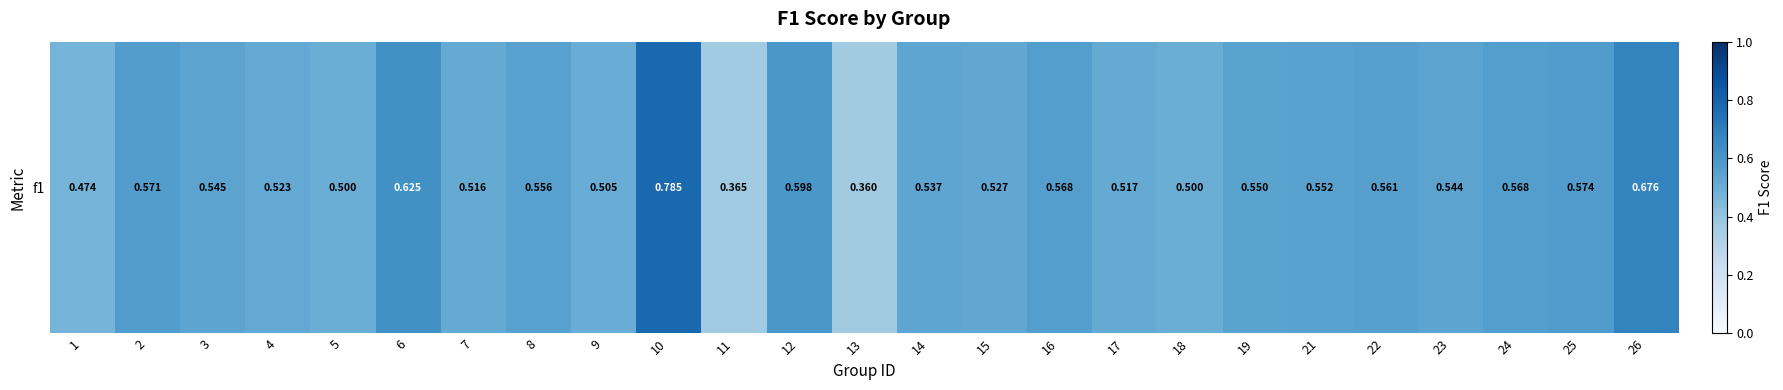

Rank the categories by value from lowest to highest.

13, 11, 1, 5, 18, 9, 7, 17, 4, 15, 14, 23, 3, 19, 21, 8, 22, 16, 24, 2, 25, 12, 6, 26, 10